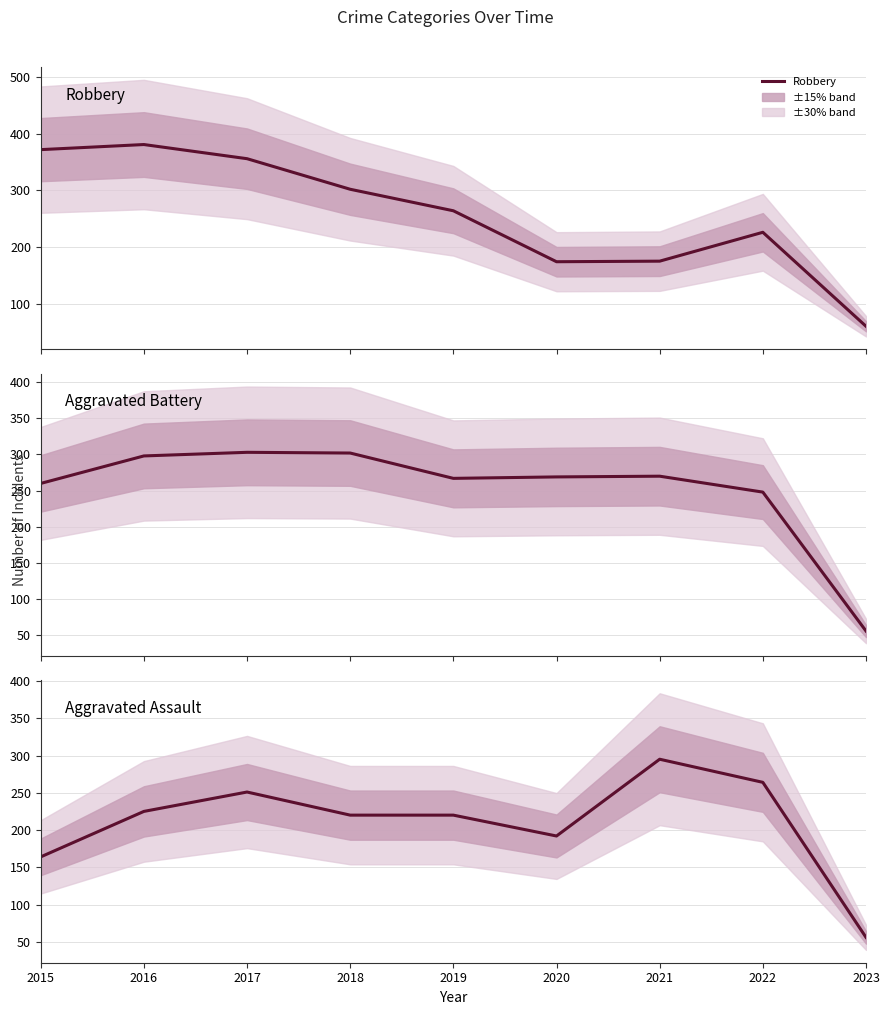

At which category is the sum across all series the highest?

2017